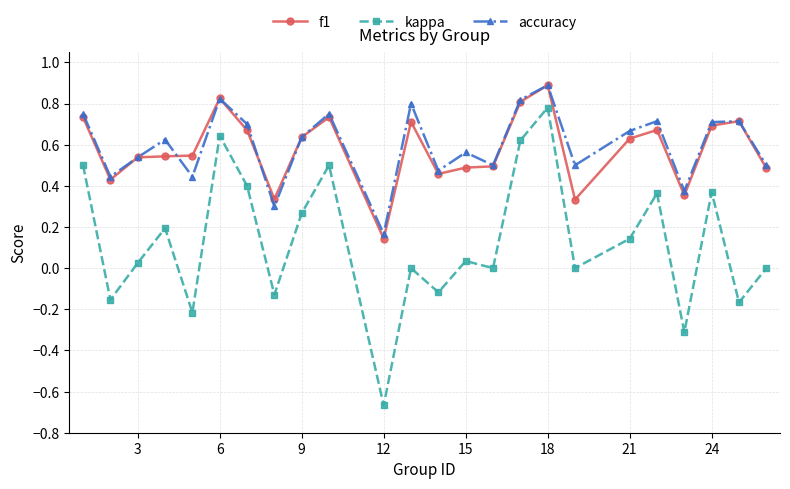

Which series has the widest spread of values?

kappa